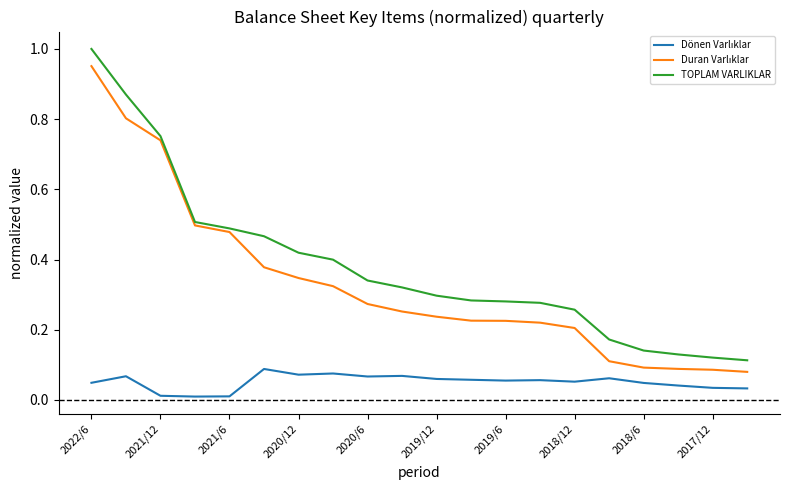

Which series has the largest total across all categories?

TOPLAM VARLIKLAR